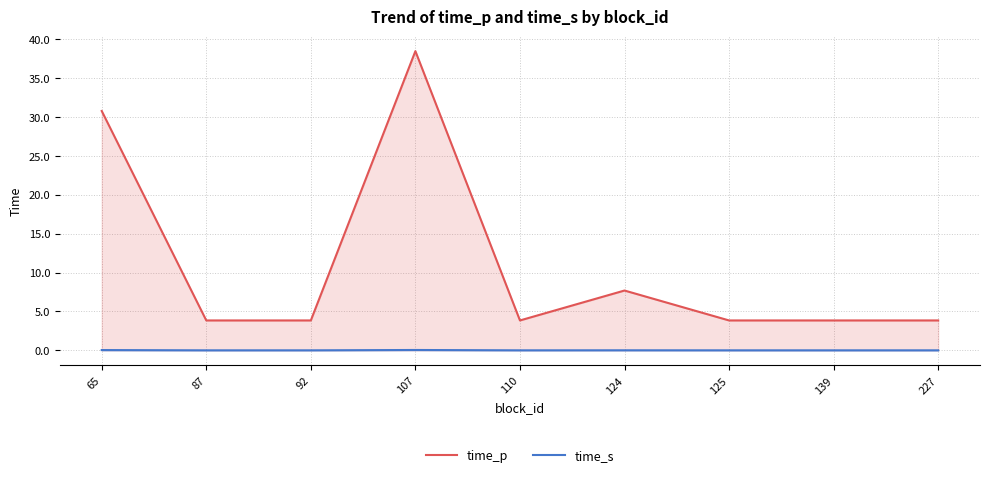

At which label is time_s closest to 0?

87